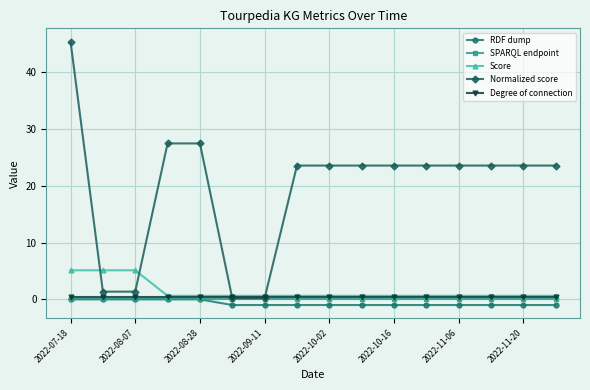

What is the value of the Score point at the 1st from the left?

5.1